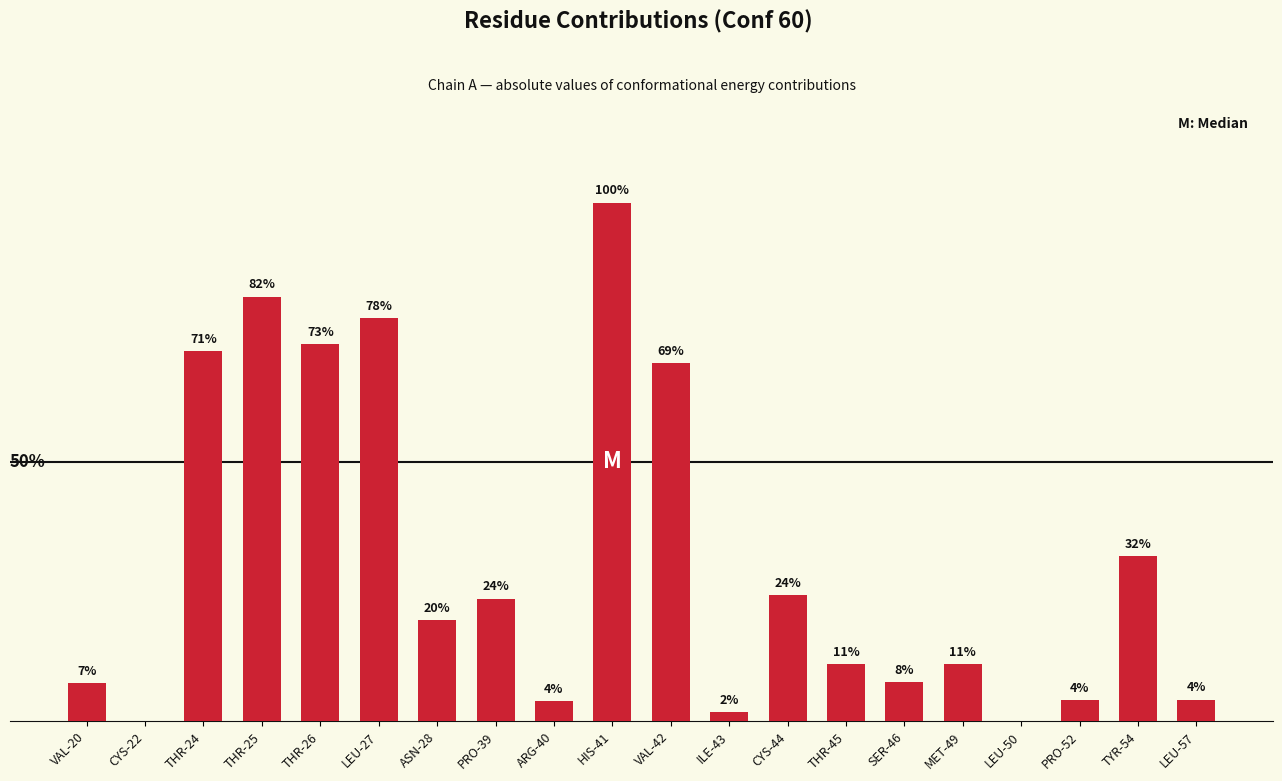

At which label is the value closest to 0?

CYS-22